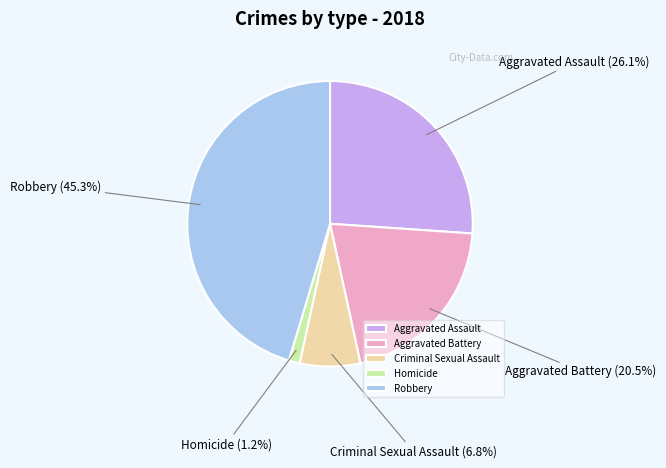

To the nearest percent, what is the average slice percentage?

20%